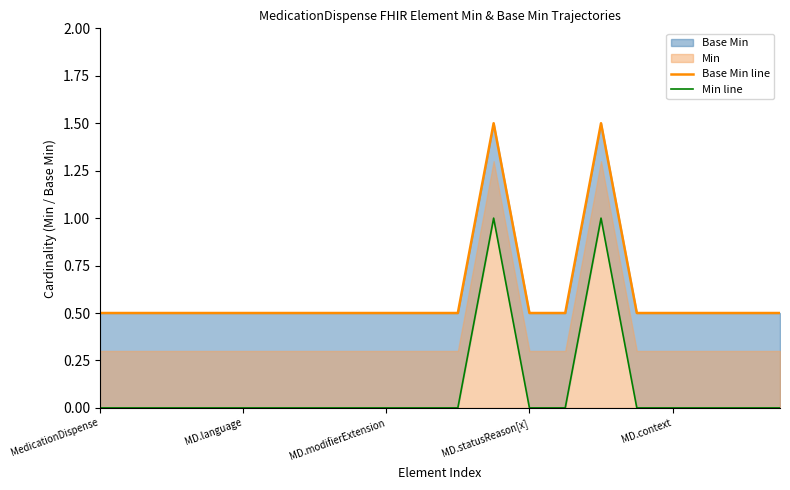

At 14, list the series in order from largest to smallest.

Base Min line, Min line